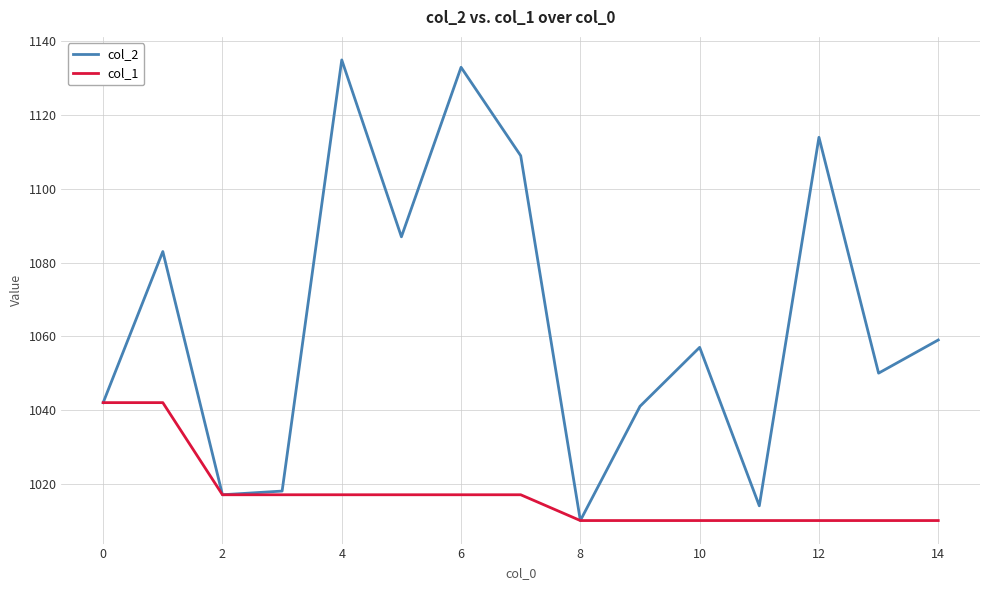

What are all the series names shown in the legend?

col_2, col_1